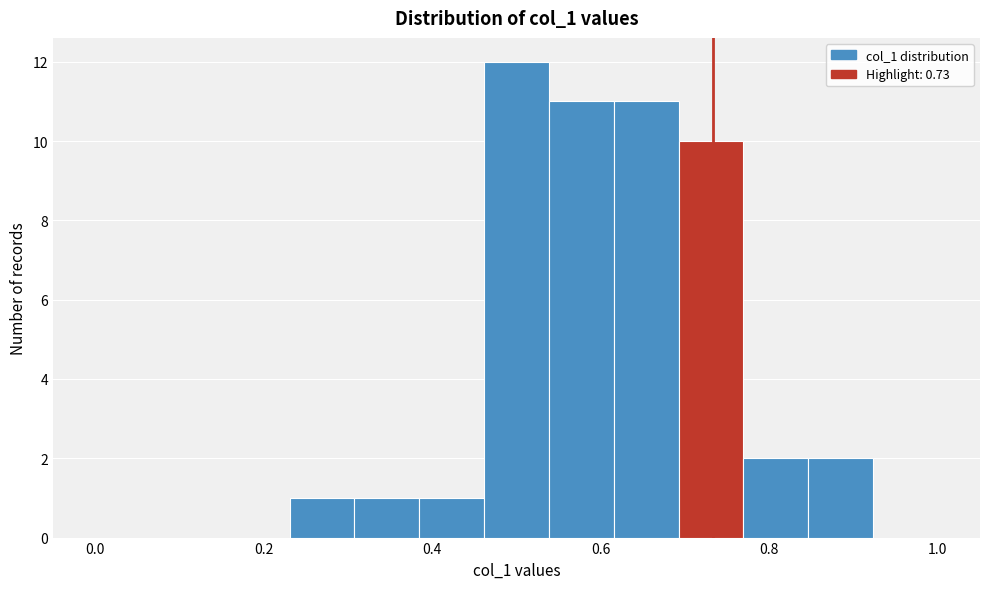

Read against the x-axis, roughly where is the centre of the tallest bar?

0.50